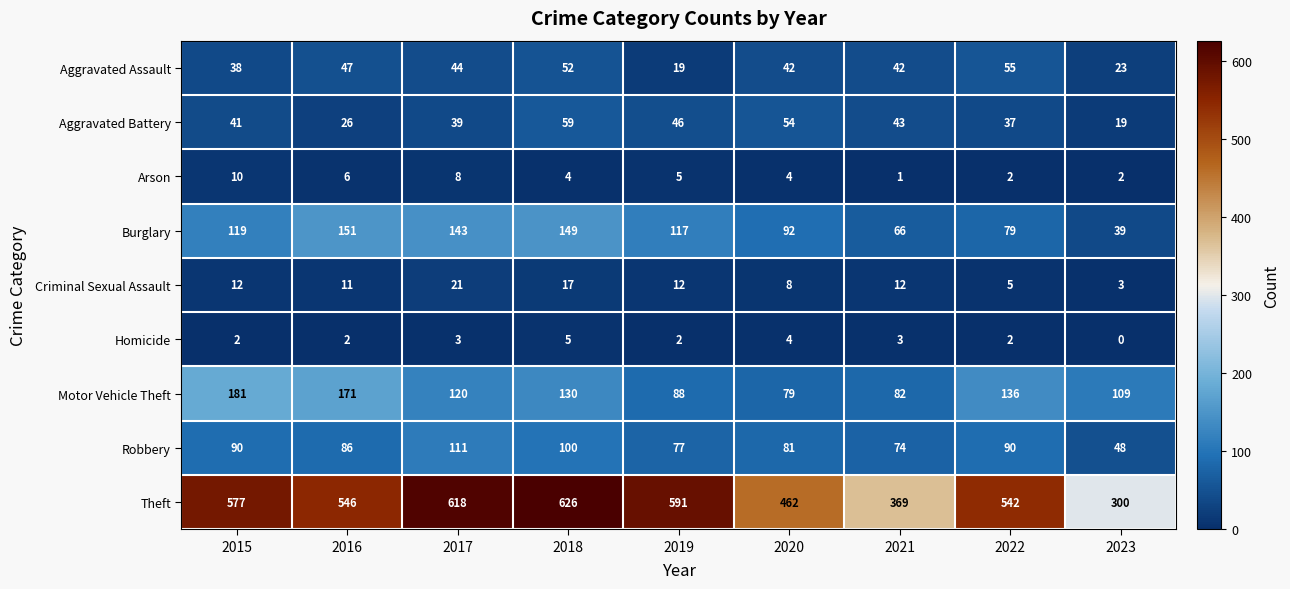

Read the Robbery value at 2022, to the nearest 5.

90